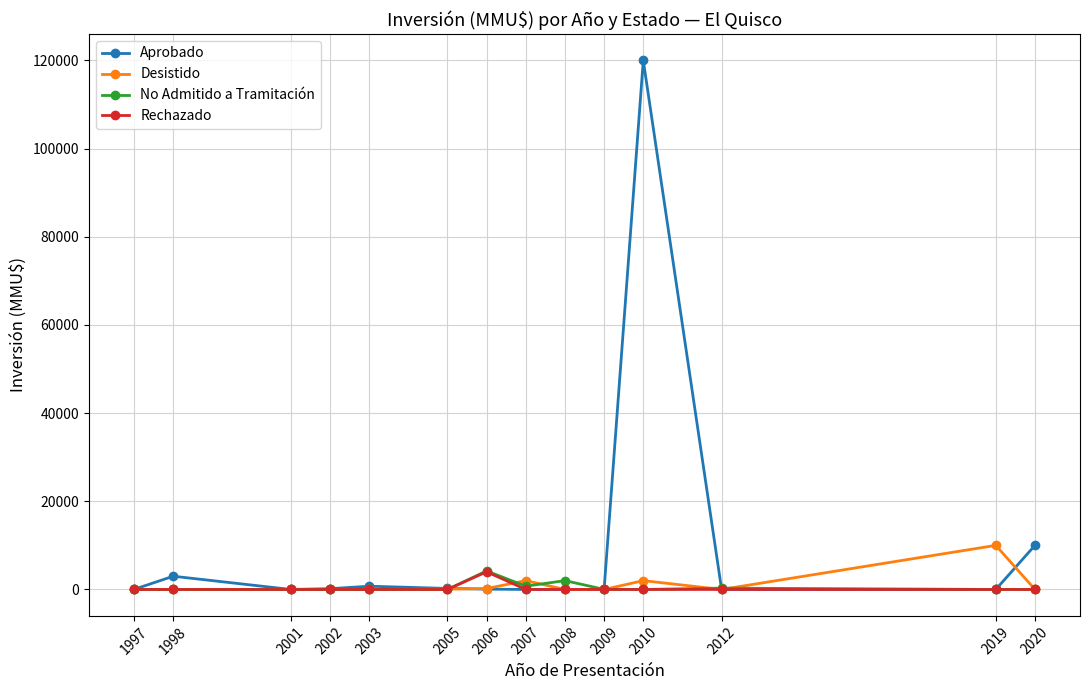

At how many categories does at least one series exceed 59327?

1